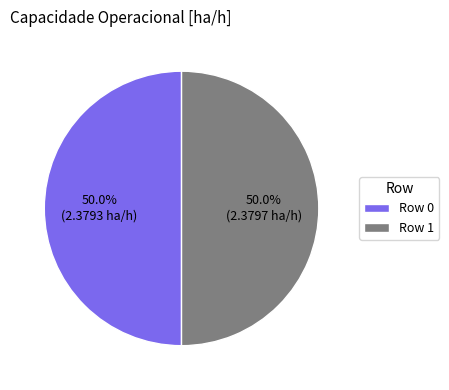

Approximately how many times larger is the value at Row 1 compared to Row 0?

1.0